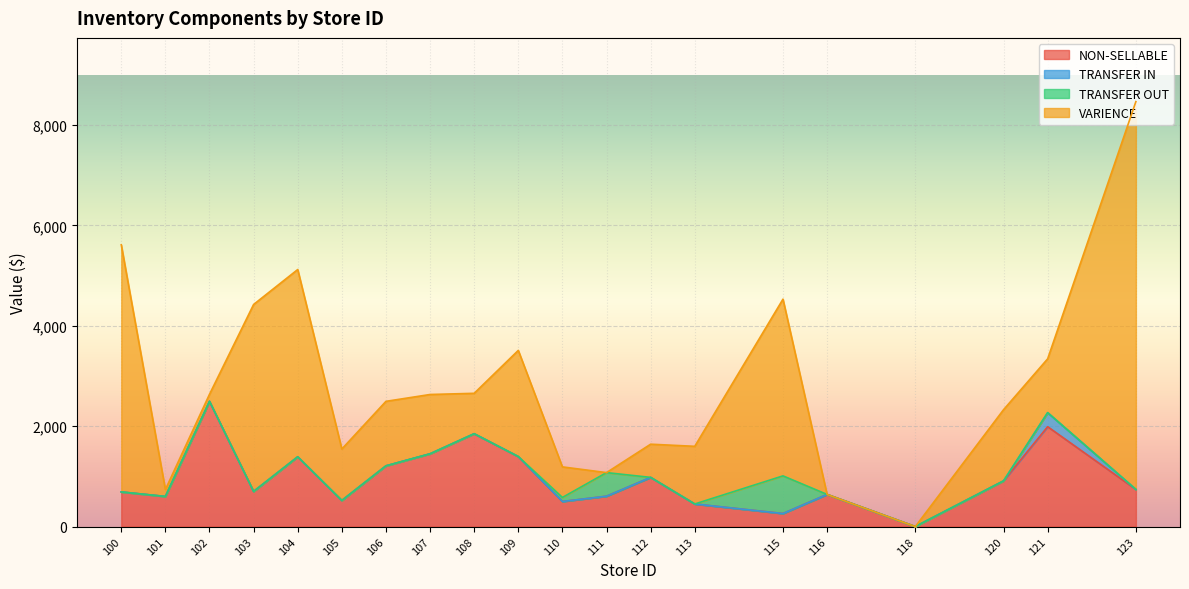

Is the value of VARIENCE at 111 greater than the value of NON-SELLABLE at 120?

No